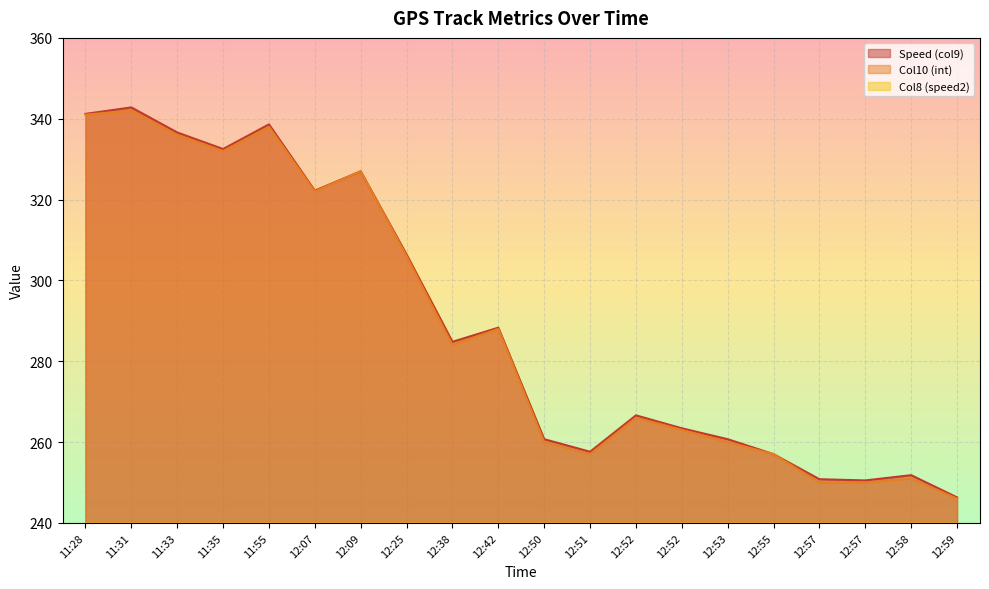

What is the difference between the highest and lowest values at 12:55?

253.7